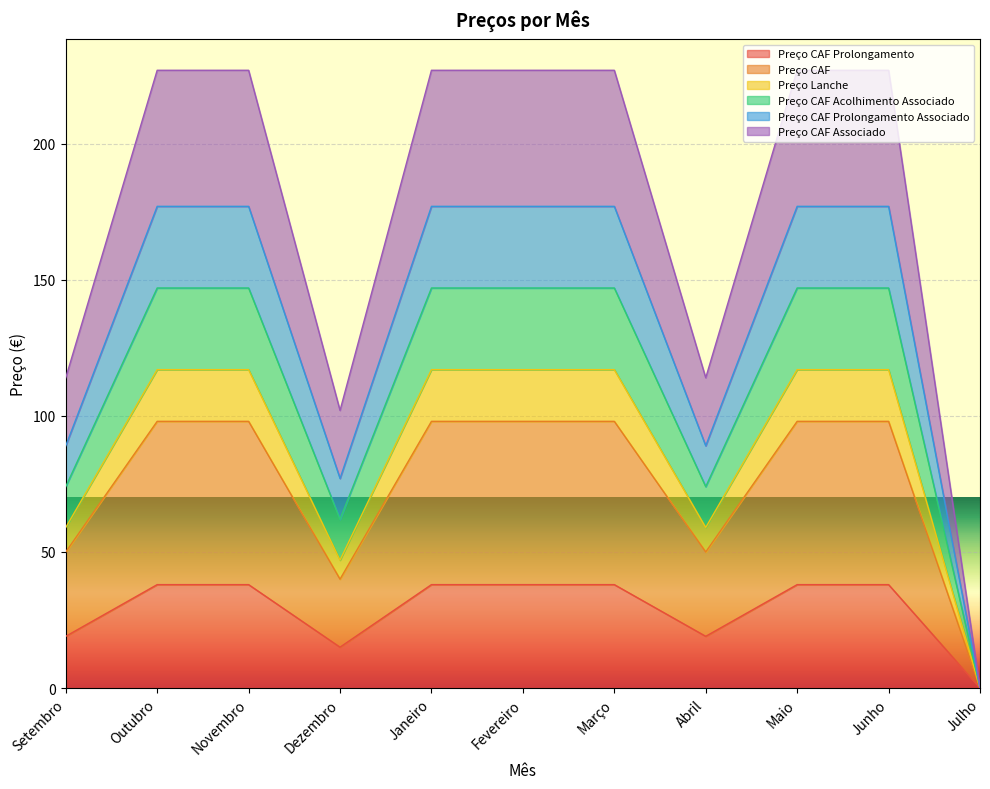

What is the sum of all Preço CAF Prolongamento values?

319